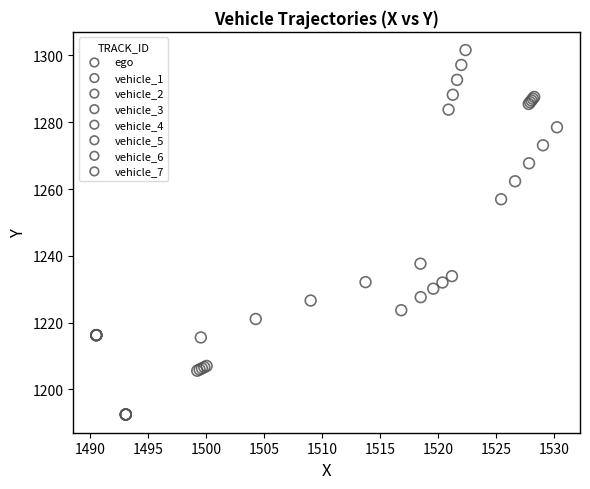

Which series contains the highest Y value?

vehicle_6